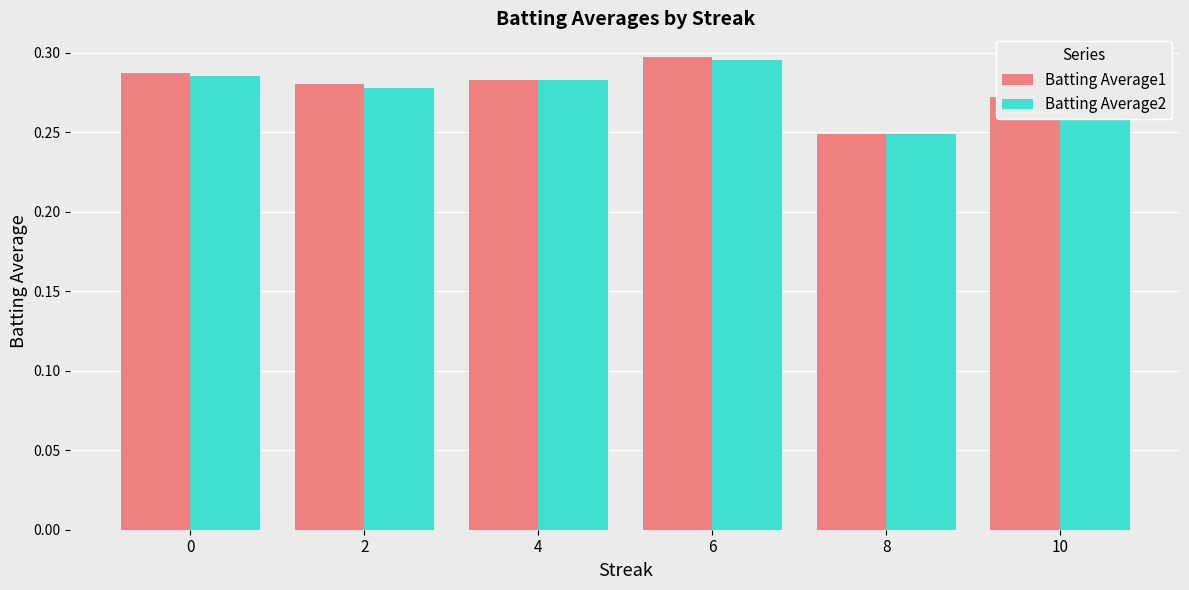

What is the sum of the Batting Average1 values at 4 and 8?

0.5